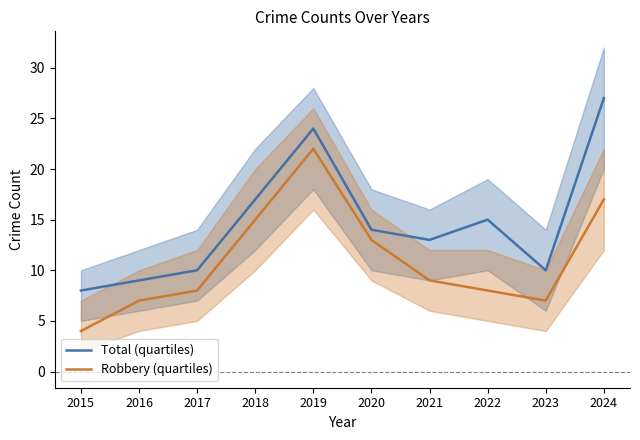

At which label does Robbery (quartiles) reach its peak?

2019